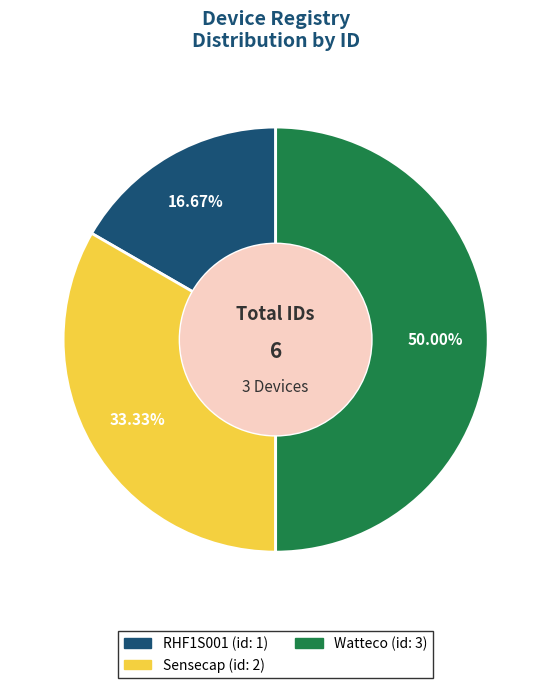

What percentage is the Sensecap slice, to the nearest percent?

33%